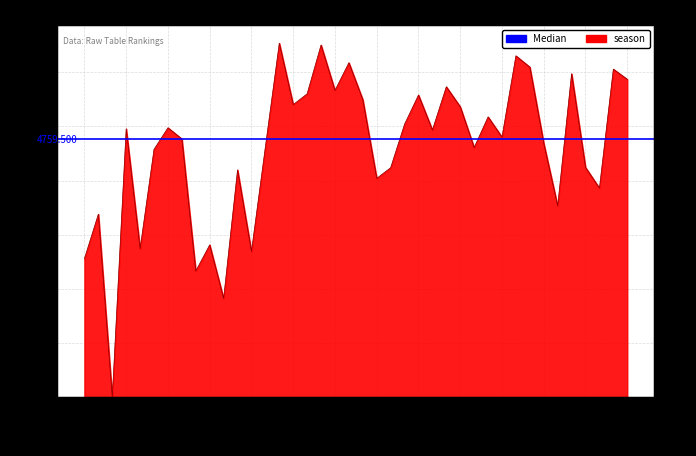

Reading left to right, extract all data points from this chart.

68448=2559	50419=3380	0=0	26330=4956	61500=2742	34178=4577	26011=4975	29878=4769	77896=2330	59515=2813	96591=1824	41213=4198	63134=2691	33112=4621	6559=6537	18917=5402	15872=5602	6803=6503	15117=5665	9844=6176	17405=5494	43822=4041	40471=4237	24860=5041	16179=5579	26710=4934	14358=5732	19623=5363	33379=4610	22824=5176	29237=4803	8450=6303	10954=6095	31611=4689	48871=3532	12399=5973	40334=4244	46108=3861	11450=6057	13080=5869